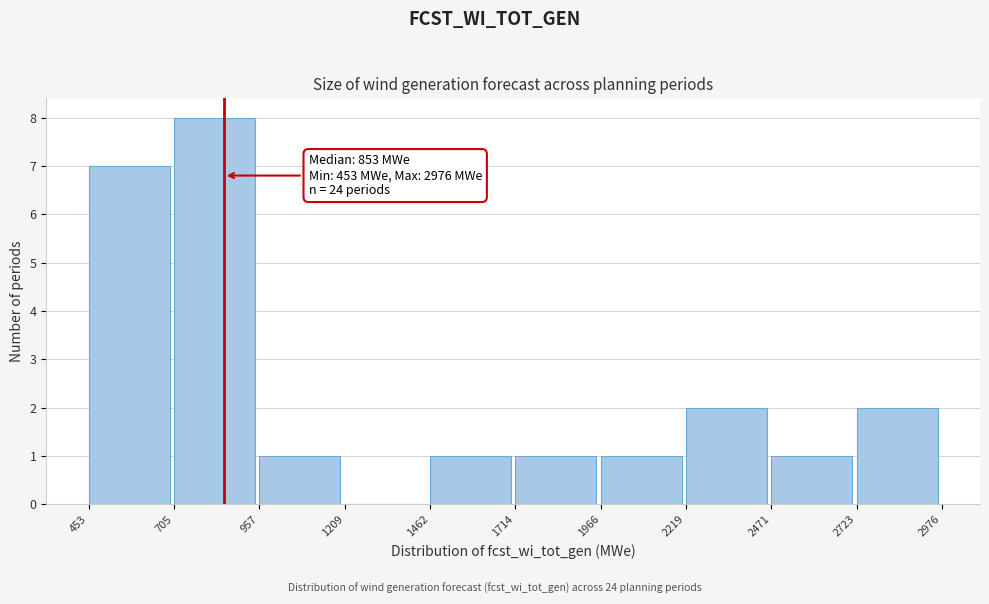

Over which range of the x-axis is the bar tallest?

705 to 957